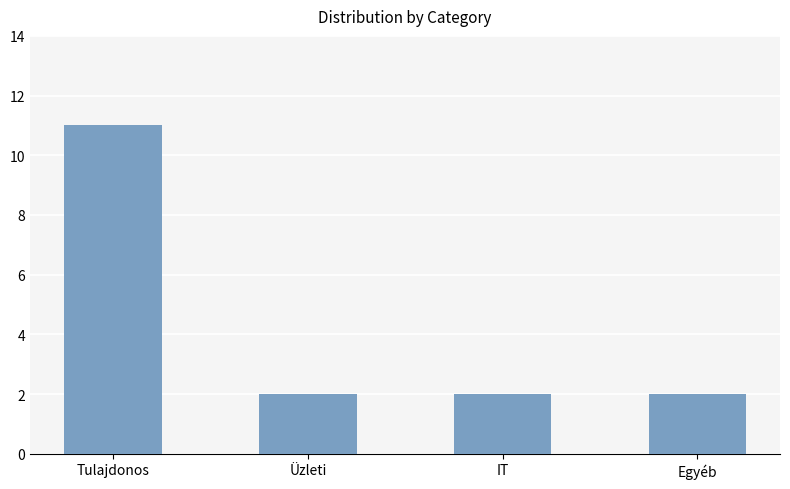

What is the value of the 2nd bar from the left?

2